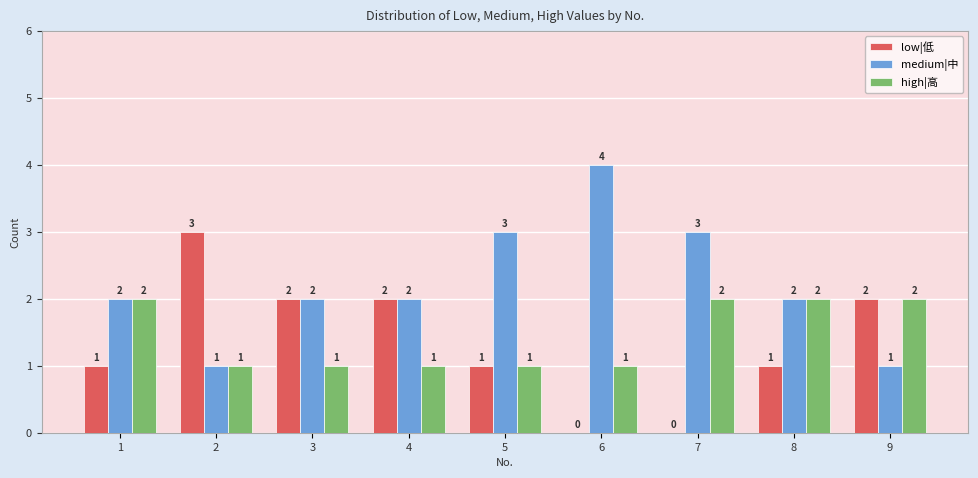

How many medium|中 values are between 2 and 3?

6